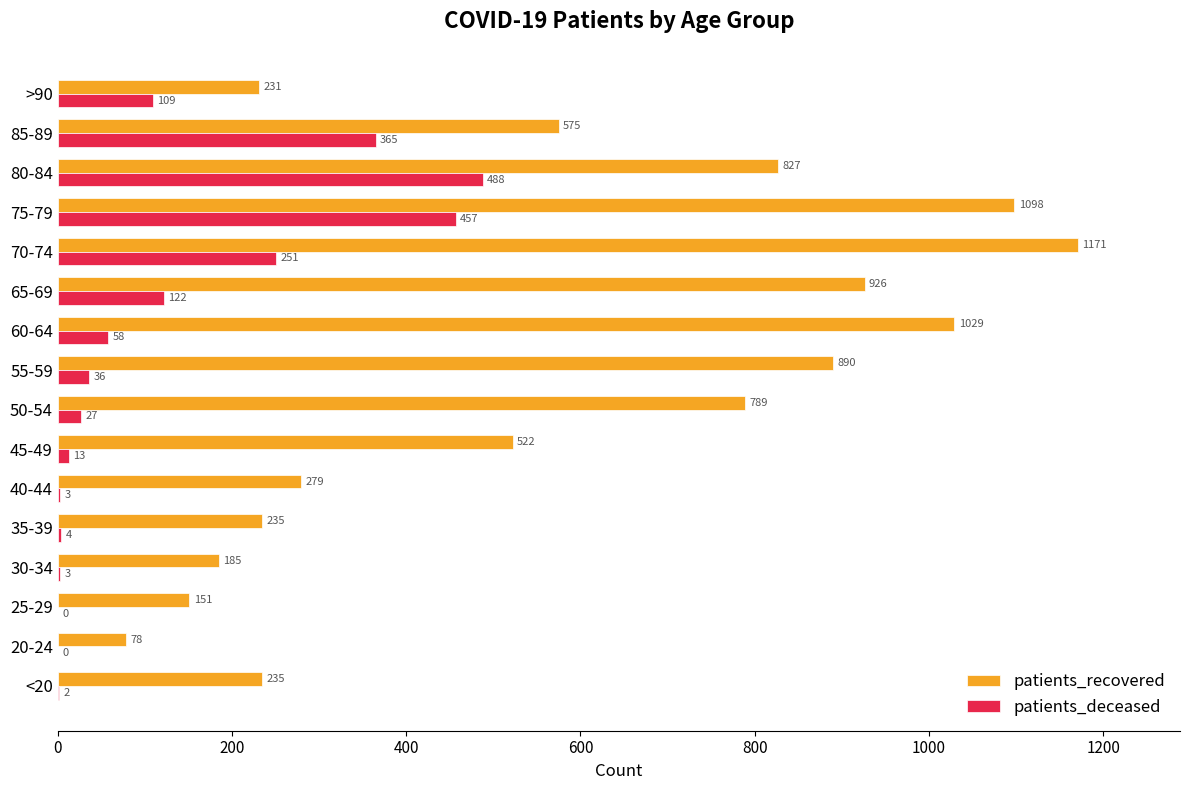

How many values in patients_deceased are above zero?

14